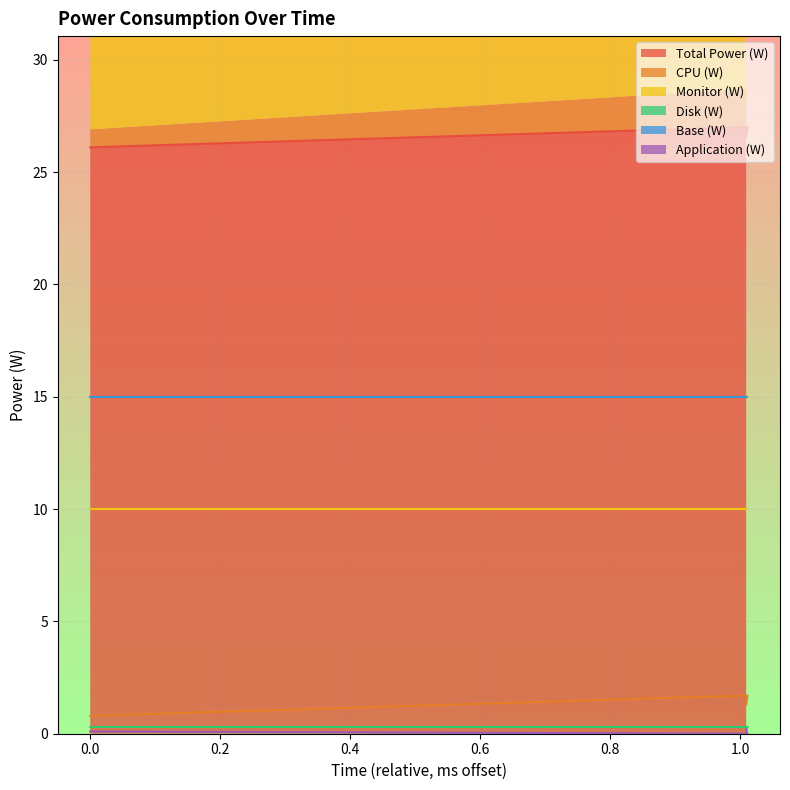

Which has a higher value, 0 or 1.009?

1.009